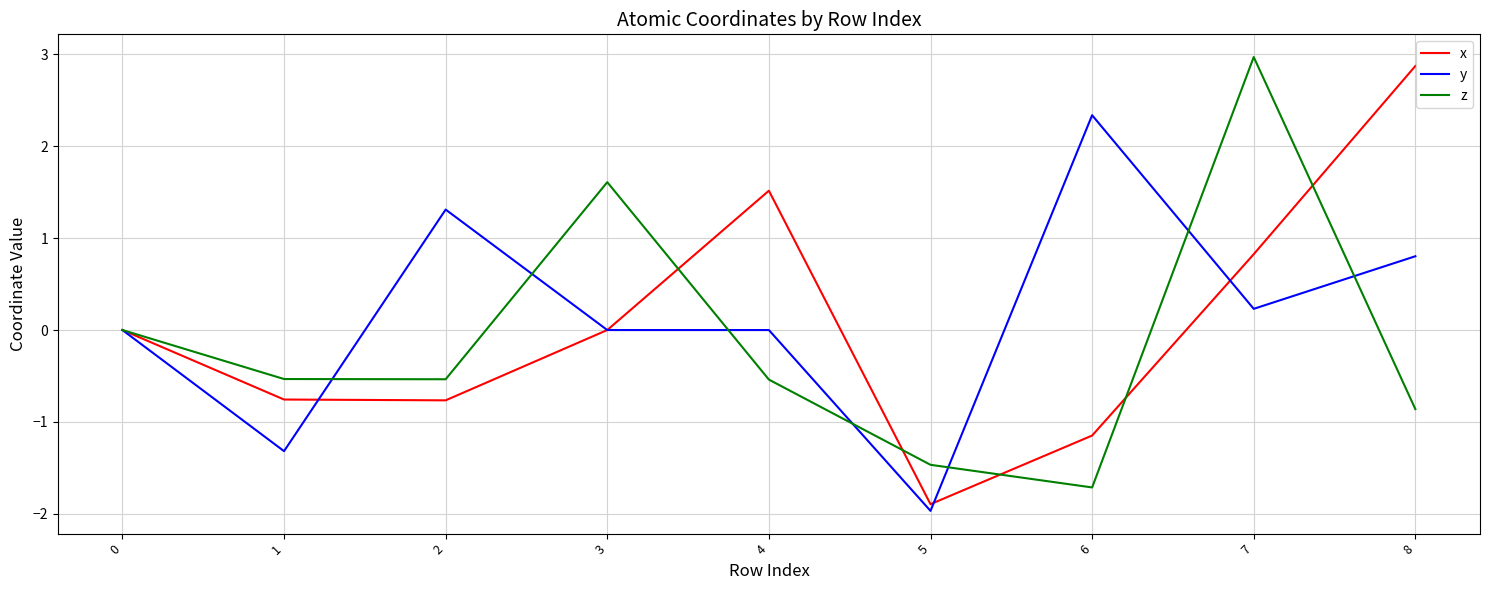

The value of x at 4 is 0.7. True or false?

False